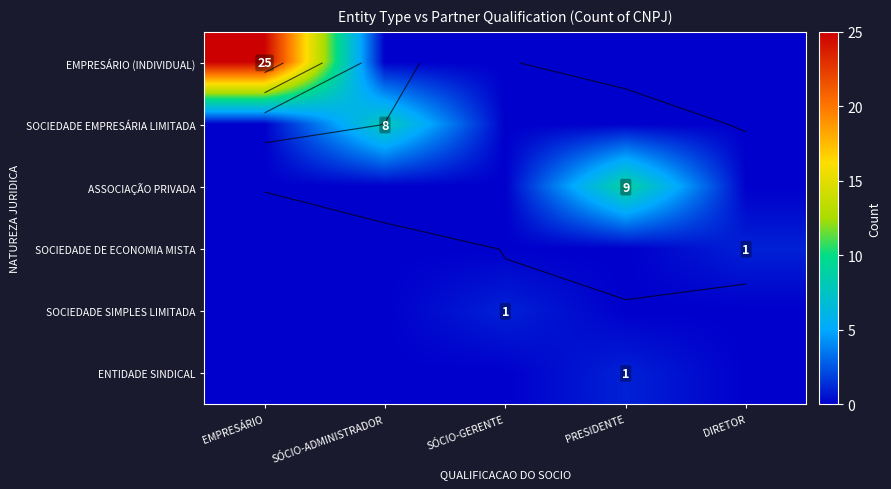

What is the total value across all series at EMPRESÁRIO?

25